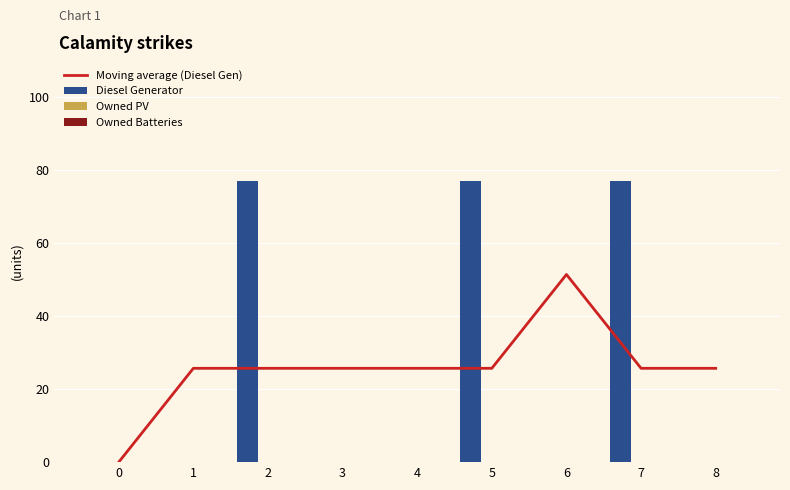

What is the difference between the highest and lowest values at 2?

77.0